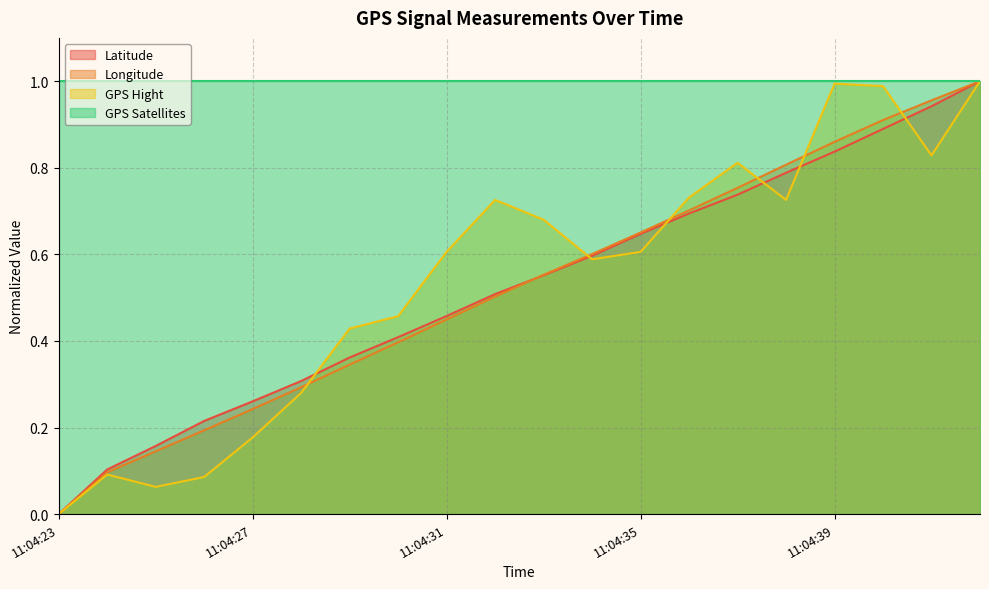

Which series has the widest spread of values?

Latitude